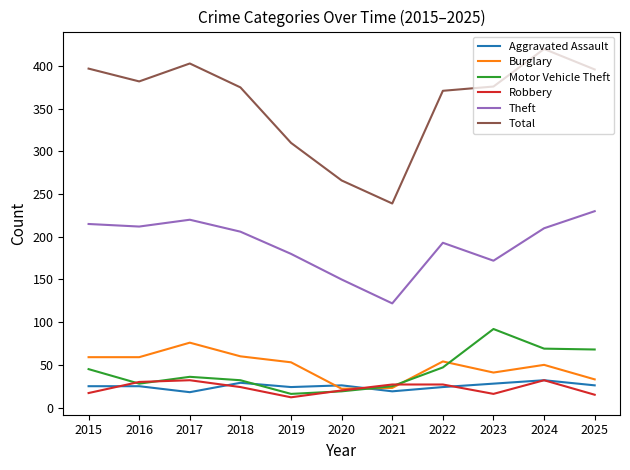

Which series changed the most between 2020 and 2024?

Total